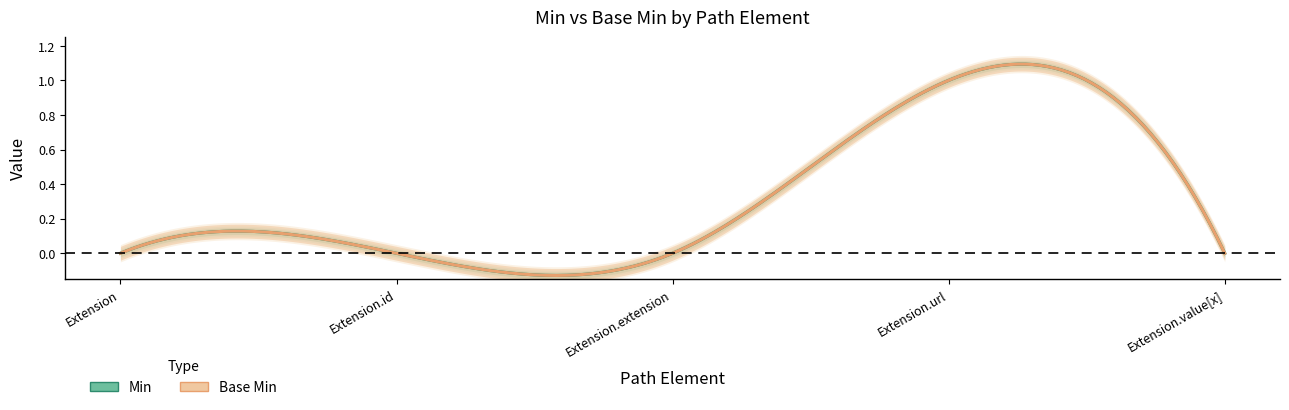

Rank the series by their maximum value, from highest to lowest.

Min, Base Min